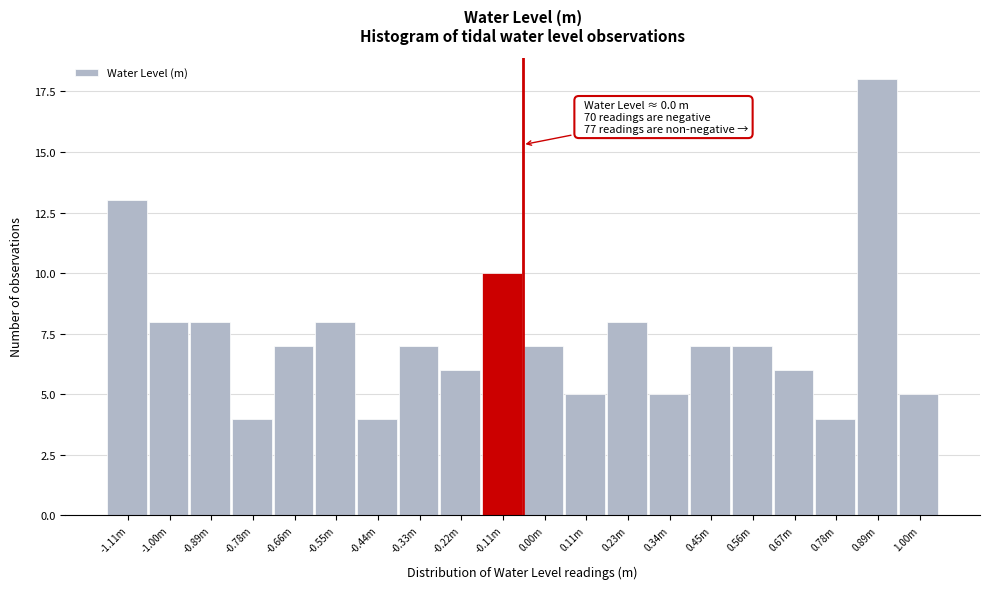

Reading left to right, what are all the values shown in this chart?

-1.11m=13	-1.00m=8	-0.89m=8	-0.78m=4	-0.66m=7	-0.55m=8	-0.44m=4	-0.33m=7	-0.22m=6	-0.11m=10	0.00m=7	0.11m=5	0.23m=8	0.34m=5	0.45m=7	0.56m=7	0.67m=6	0.78m=4	0.89m=18	1.00m=5